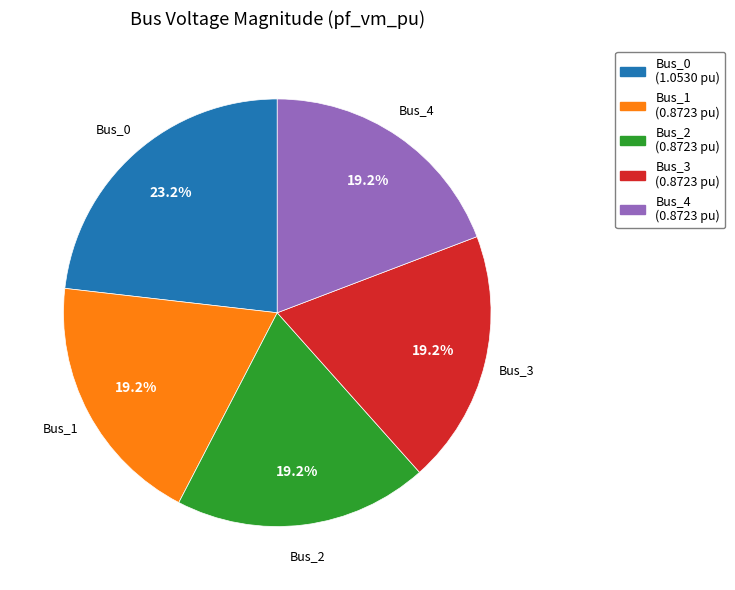

Combined, what portion of the pie is Bus_1 (0.8723 pu) and Bus_2 (0.8723 pu)?

38.4%